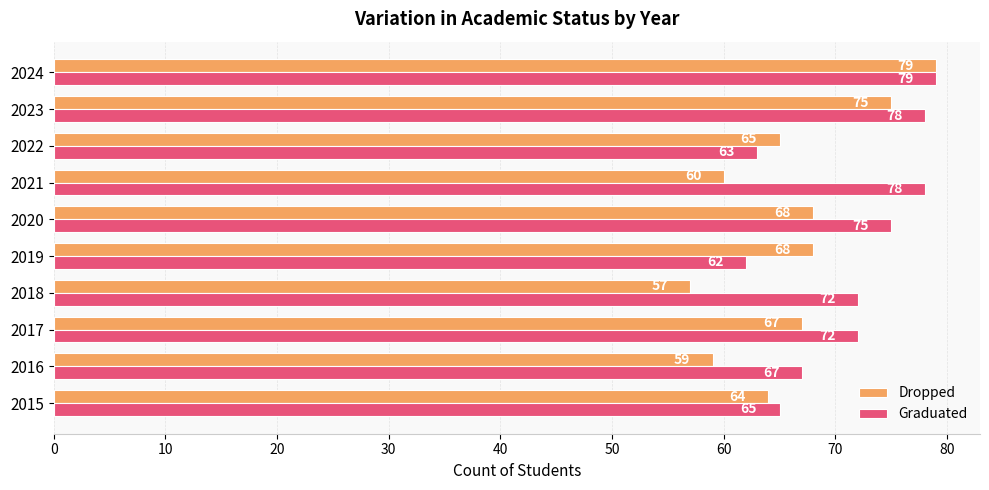

What are all the series names shown in the legend?

Dropped, Graduated